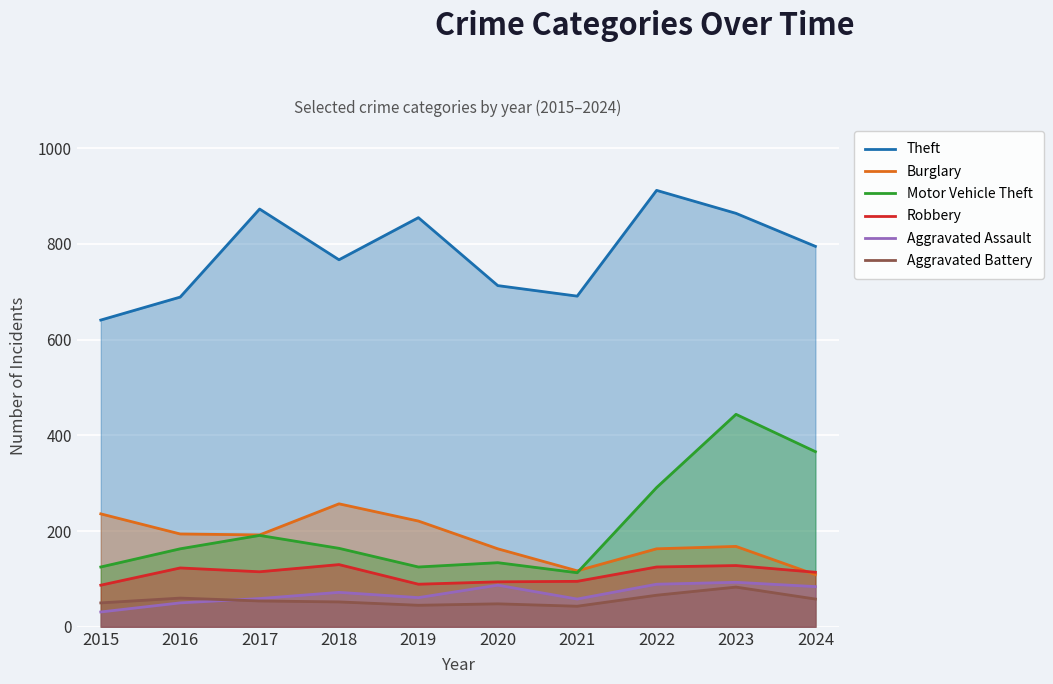

Rank the series at 2016 from highest to lowest value.

Theft, Burglary, Motor Vehicle Theft, Robbery, Aggravated Battery, Aggravated Assault